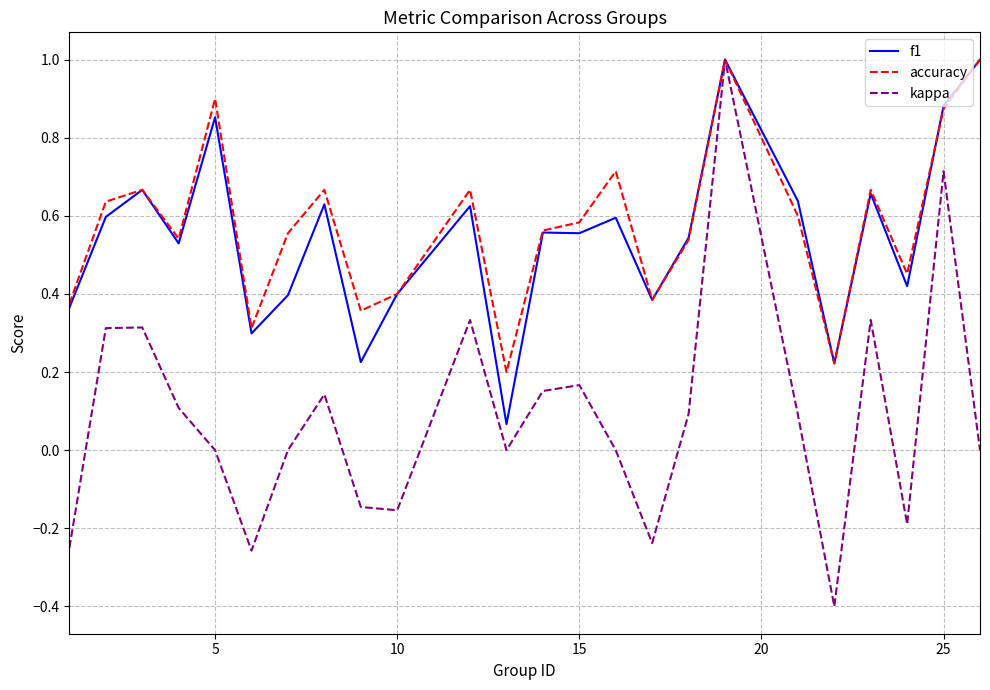

What is the minimum value for kappa?

-0.4